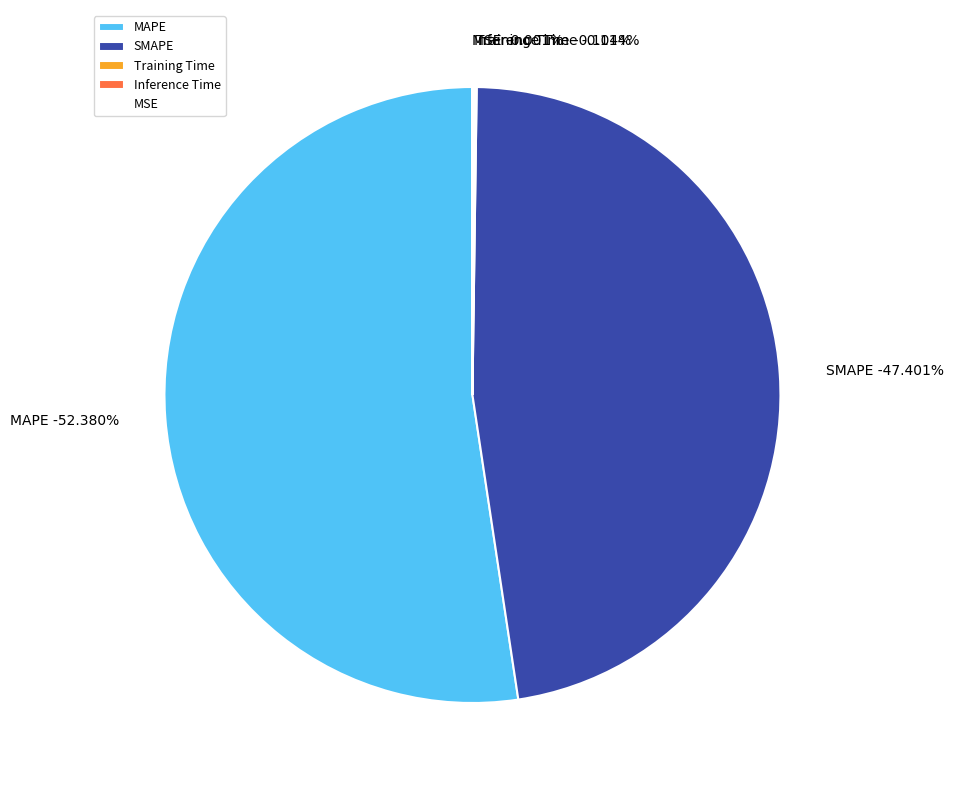

Does MAPE account for over 50% of the chart?

Yes